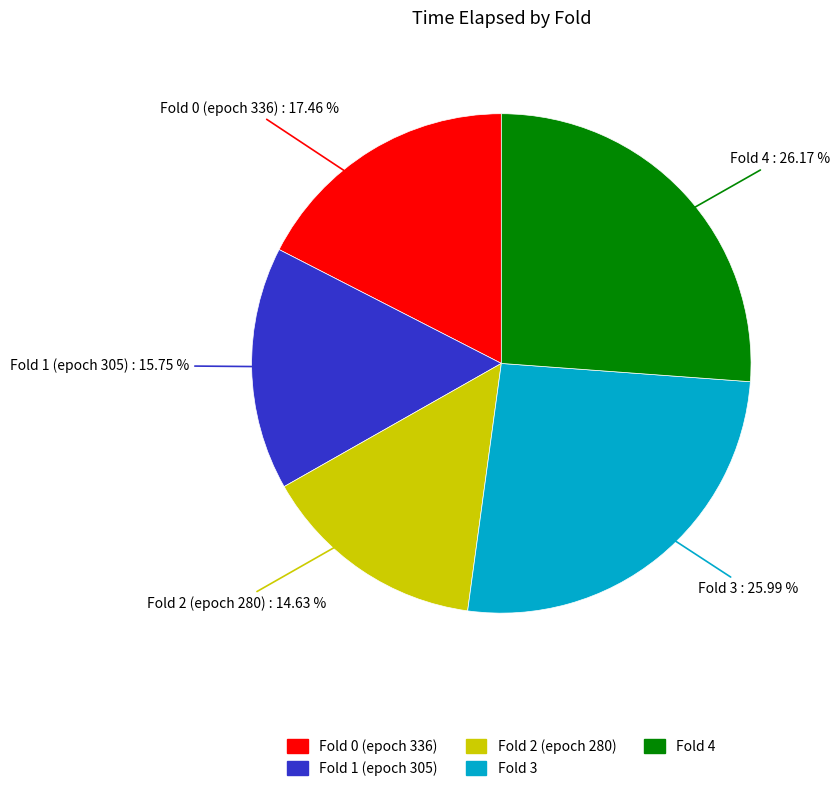

Is it true that Fold 0 (epoch 336) is 11% of the pie?

False